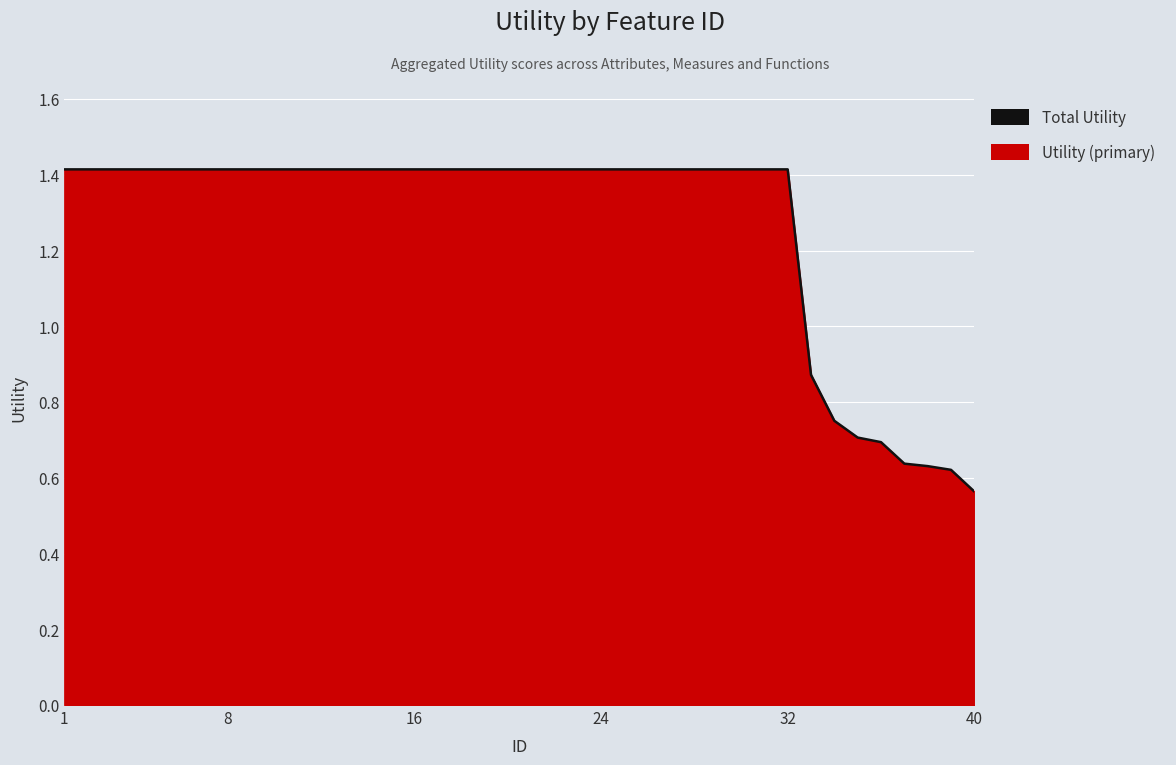

What is the maximum value shown in the chart?

1.4